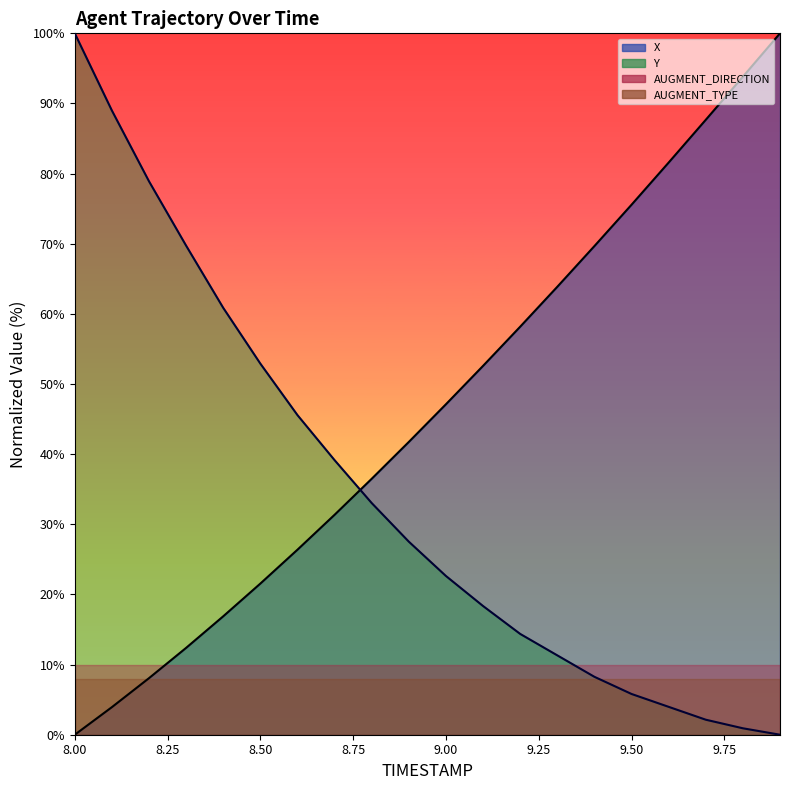

Between which two adjacent categories do X and Y first intersect?

8.7 and 8.8